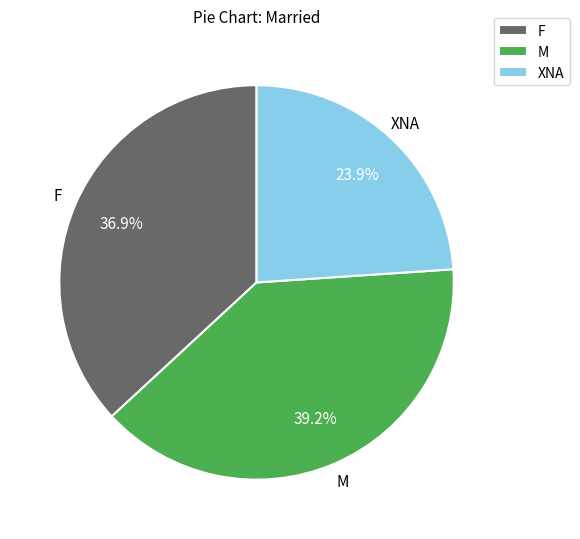

Which slice is the largest?

M